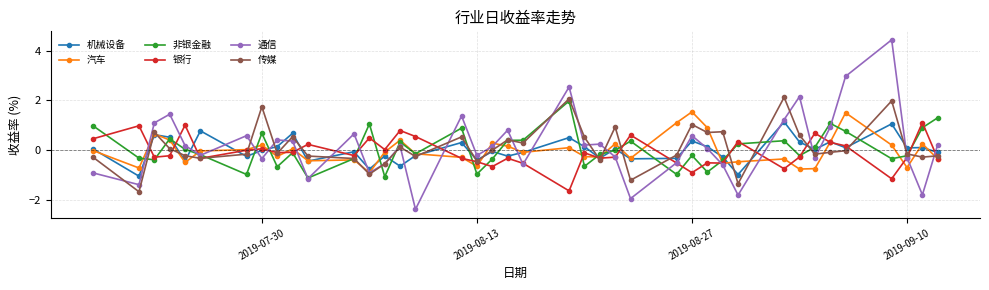

Which series has the largest range (max minus min)?

通信